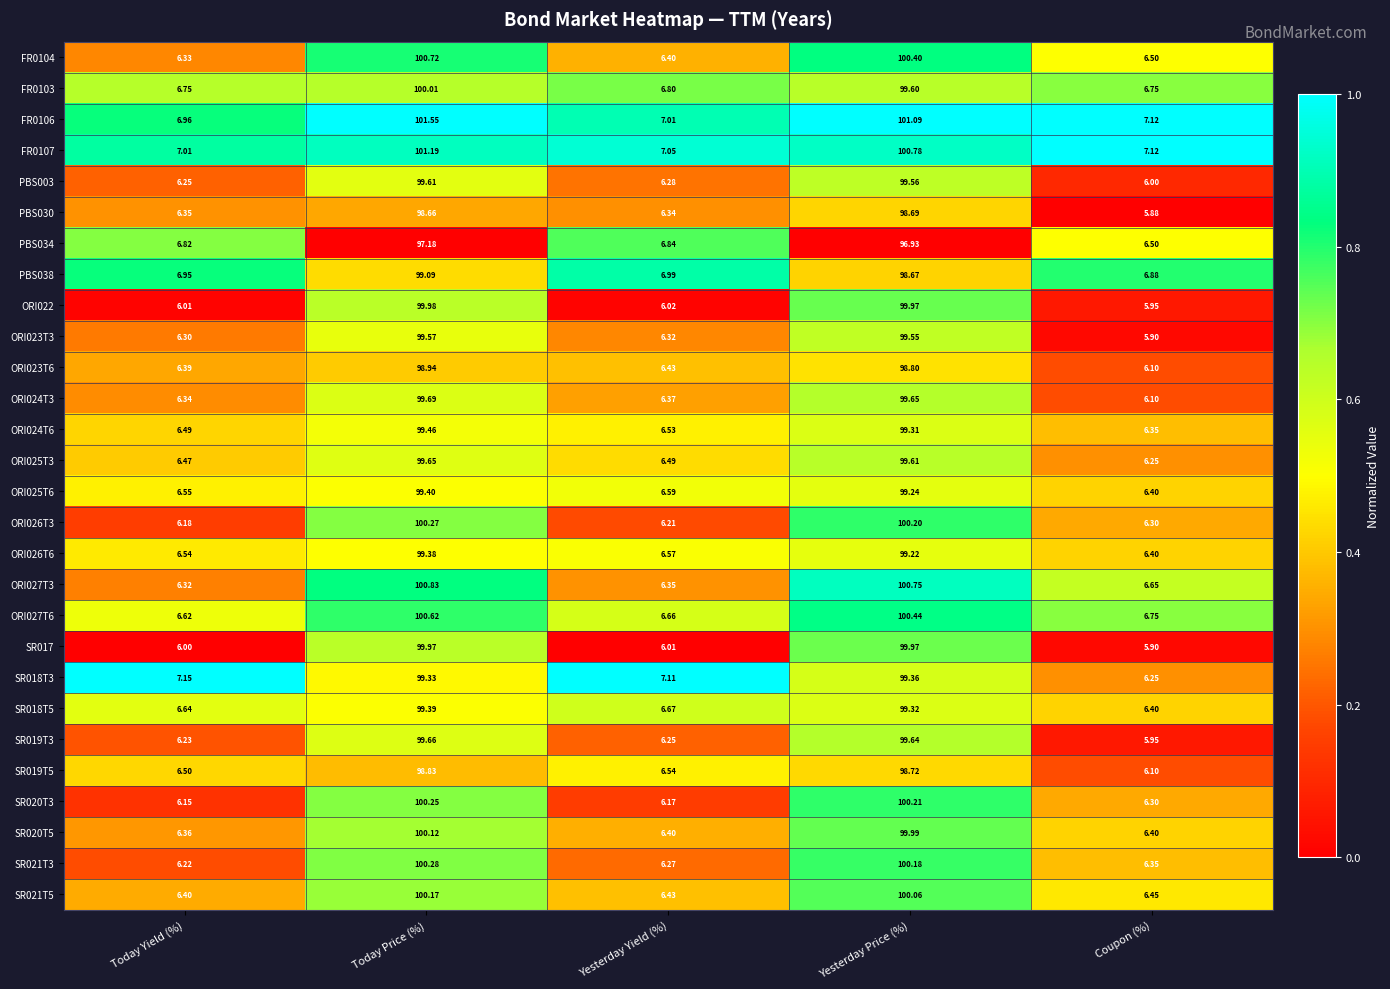

Is the value of PBS038 at Today Price (%) greater than the value of SR017 at Yesterday Price (%)?

No